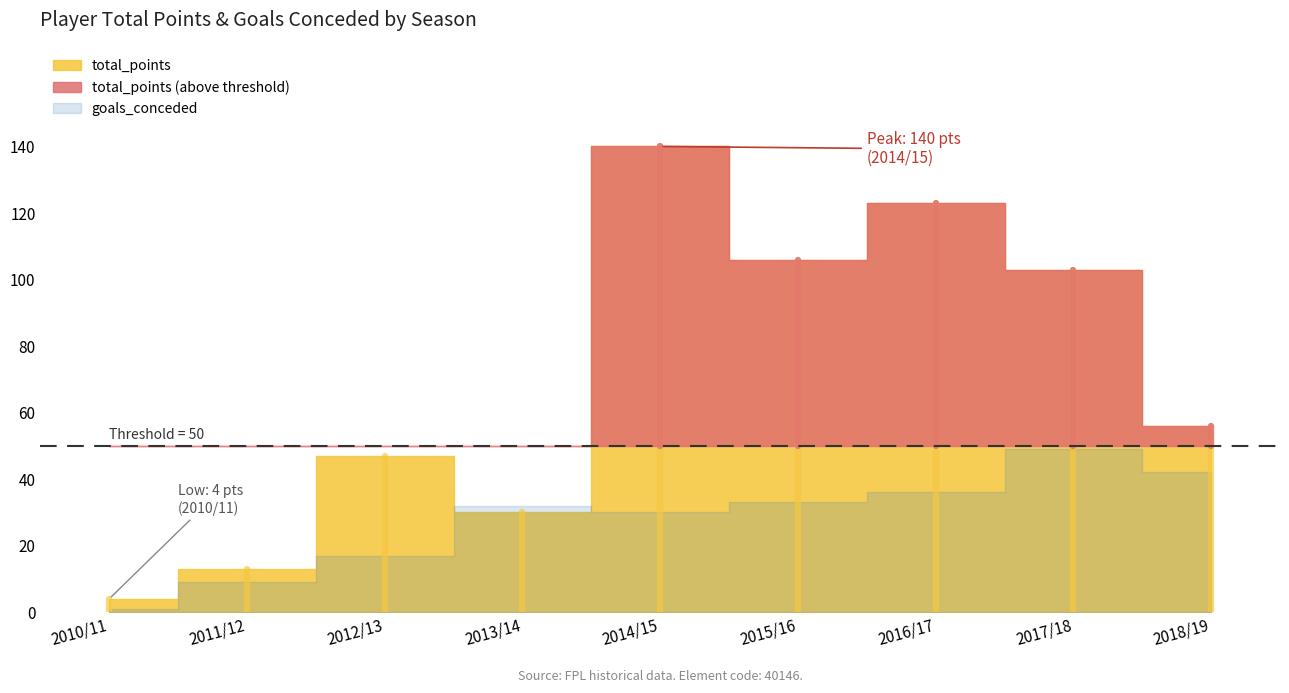

What value does the total_points series have at 2012/13, to the nearest 5?

45